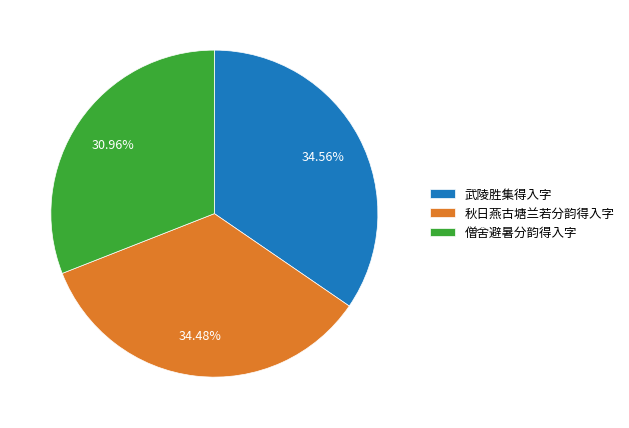

Approximately how many times larger is the value at 武陵胜集得入字 compared to 秋日燕古塘兰若分韵得入字?

1.0